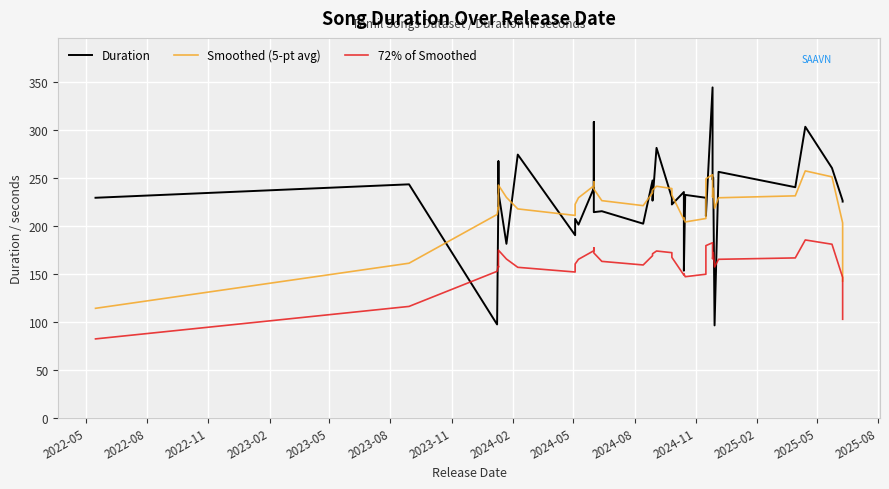

Is the value of Duration at 2023-11 greater than the value of 72% of Smoothed at 15?

Yes